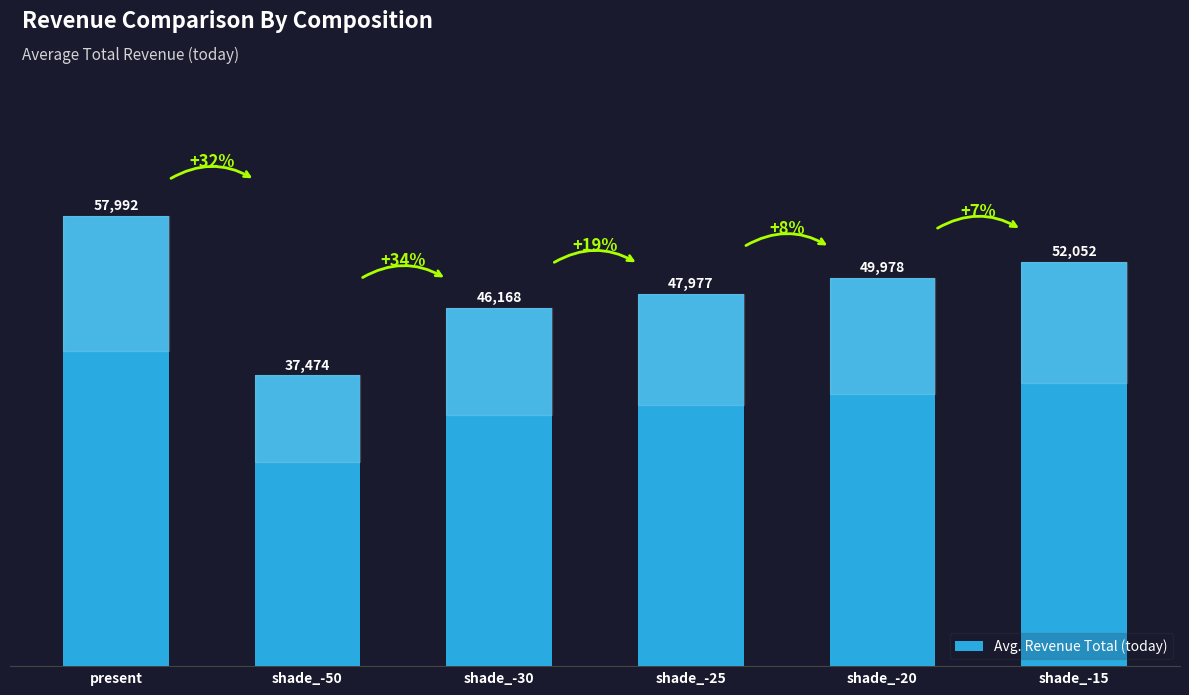

What is the sum of the values at shade_-25 and shade_-15?

100028.6